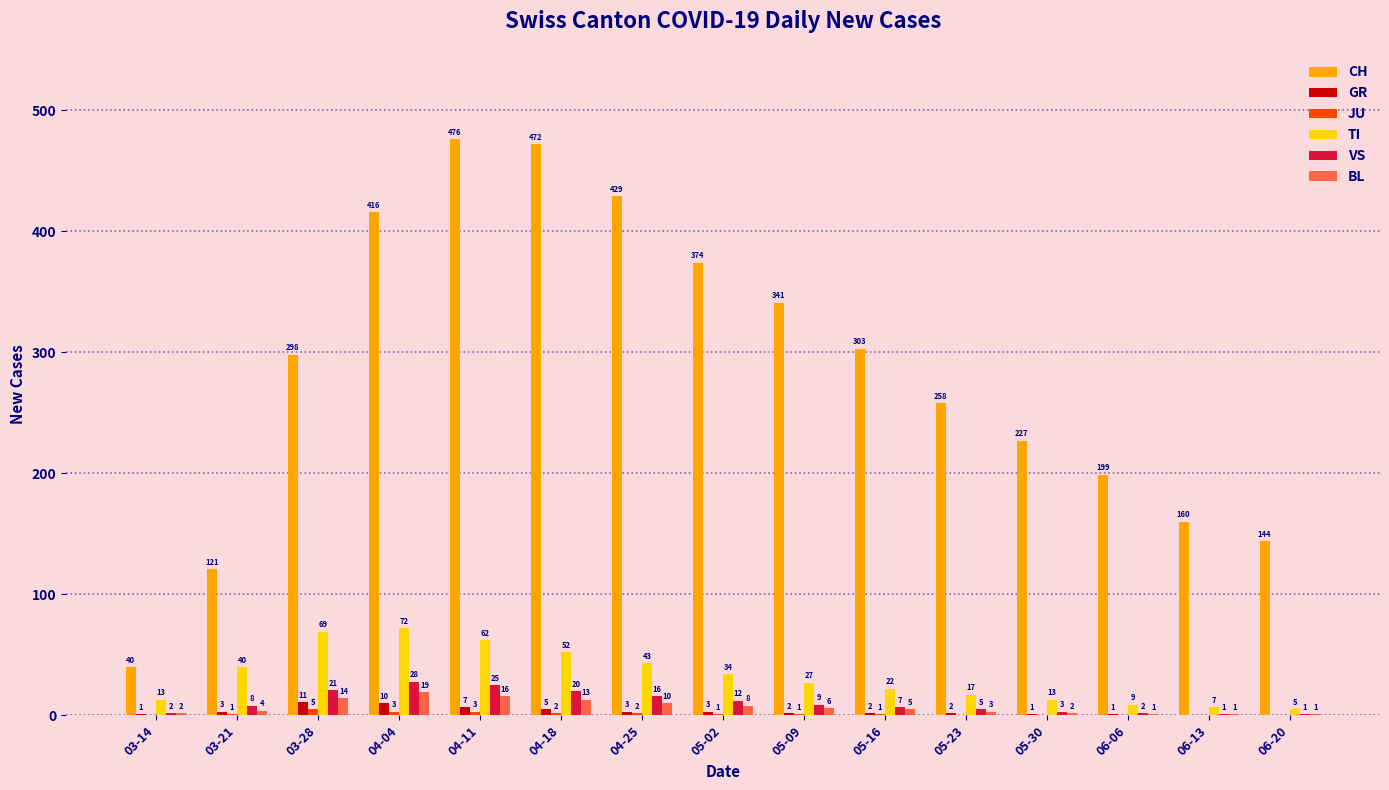

What is the maximum value shown in the chart?

476